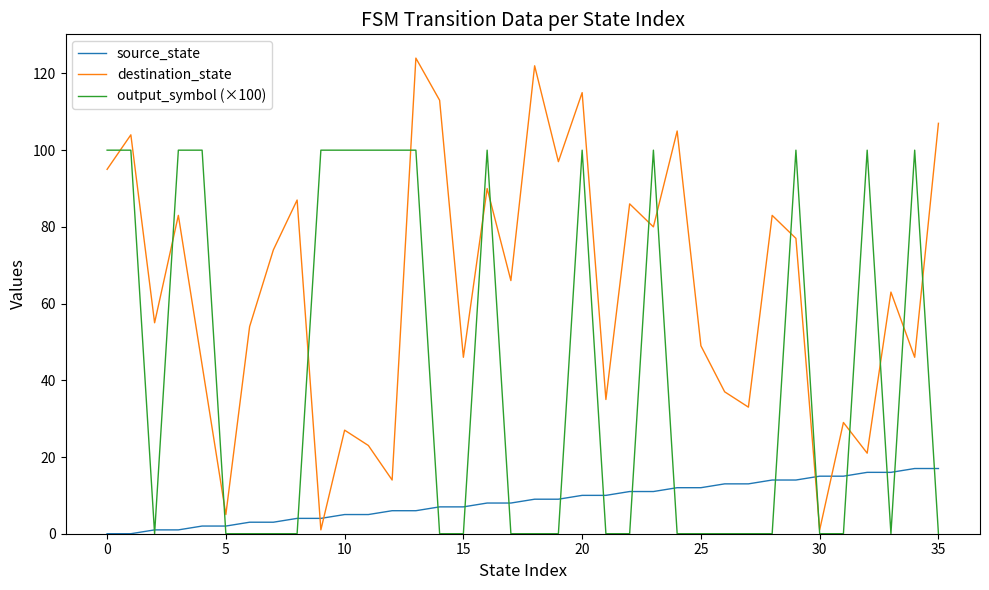

Which series has the largest total across all categories?

destination_state